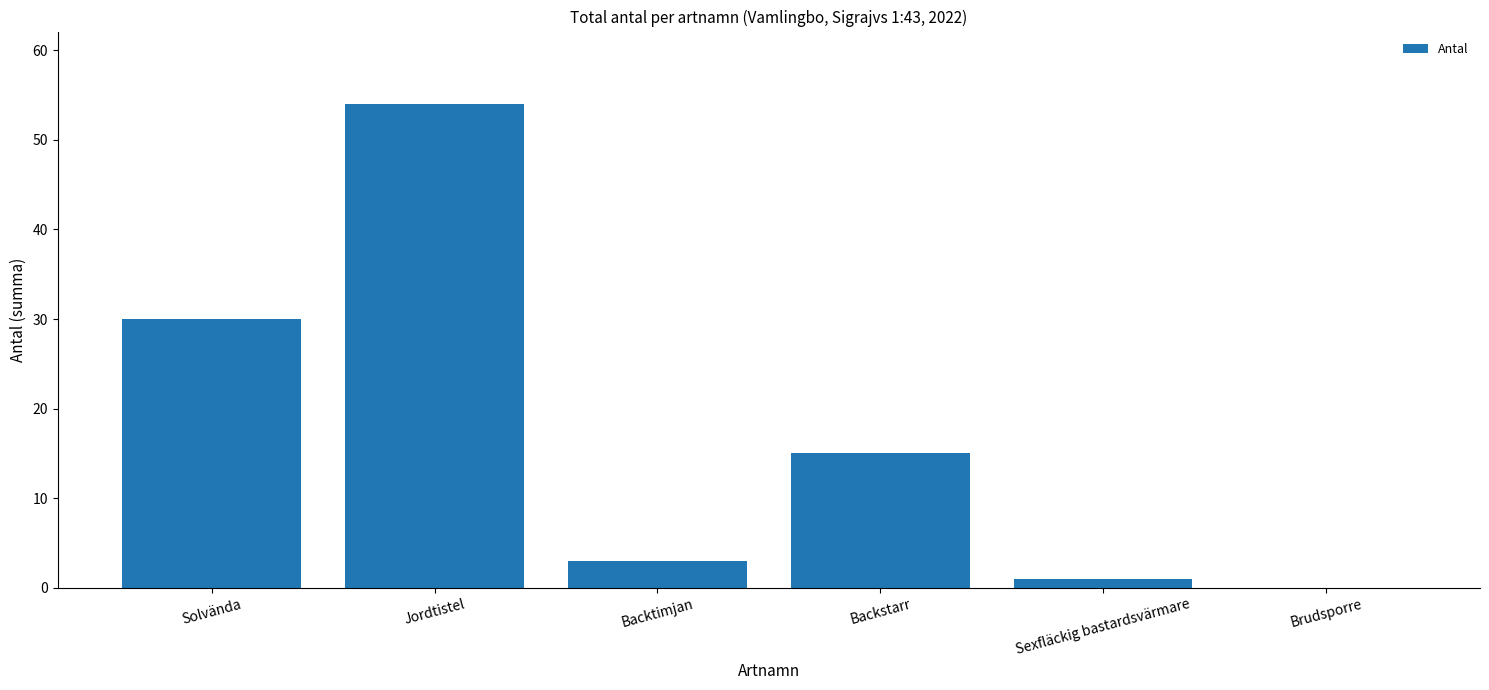

Reading right to left, transcribe all the data shown in this chart.

Brudsporre=0	Sexfläckig bastardsvärmare=1	Backstarr=15	Backtimjan=3	Jordtistel=54	Solvända=30